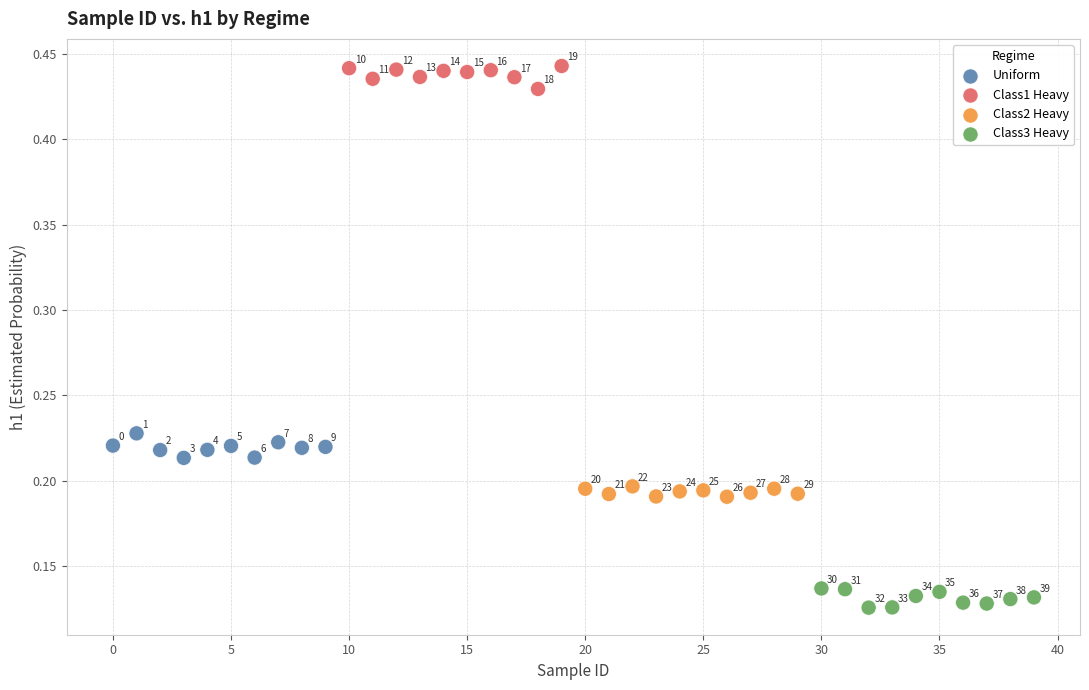

Which series contains the highest Y value?

Class1 Heavy